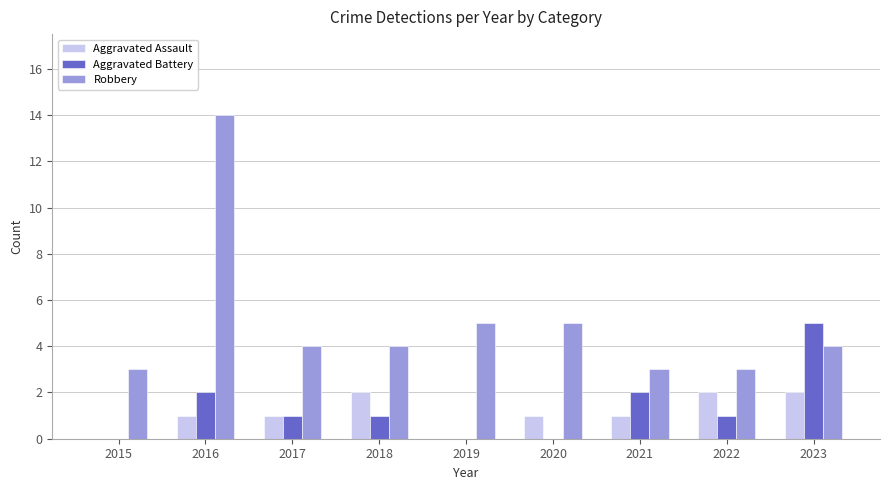

Reading left to right, transcribe all the data shown in this chart.

Aggravated Assault: 0	1	1	2	0	1	1	2	2
Aggravated Battery: 0	2	1	1	0	0	2	1	5
Robbery: 3	14	4	4	5	5	3	3	4